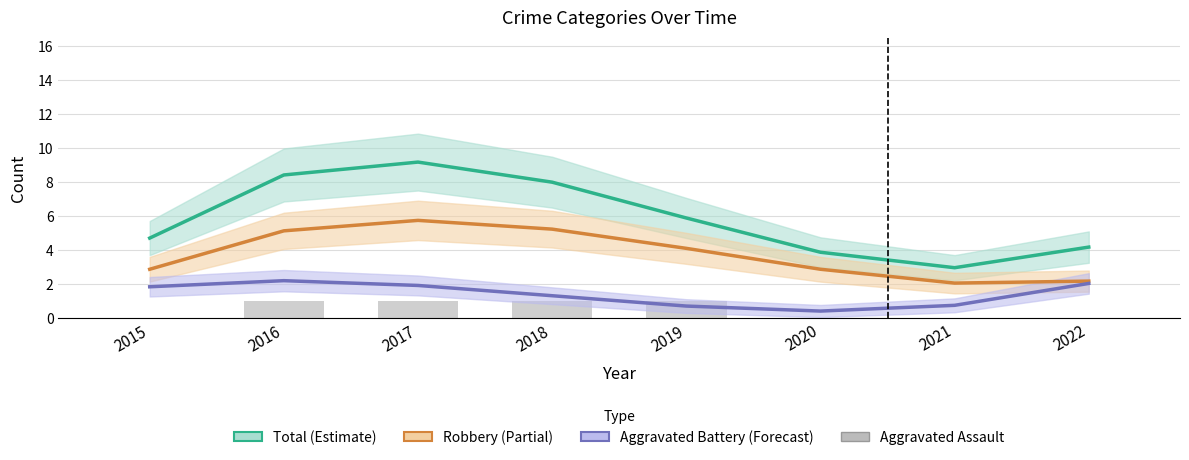

What is the difference between the maximum and second lowest values in the Total series?

5.3